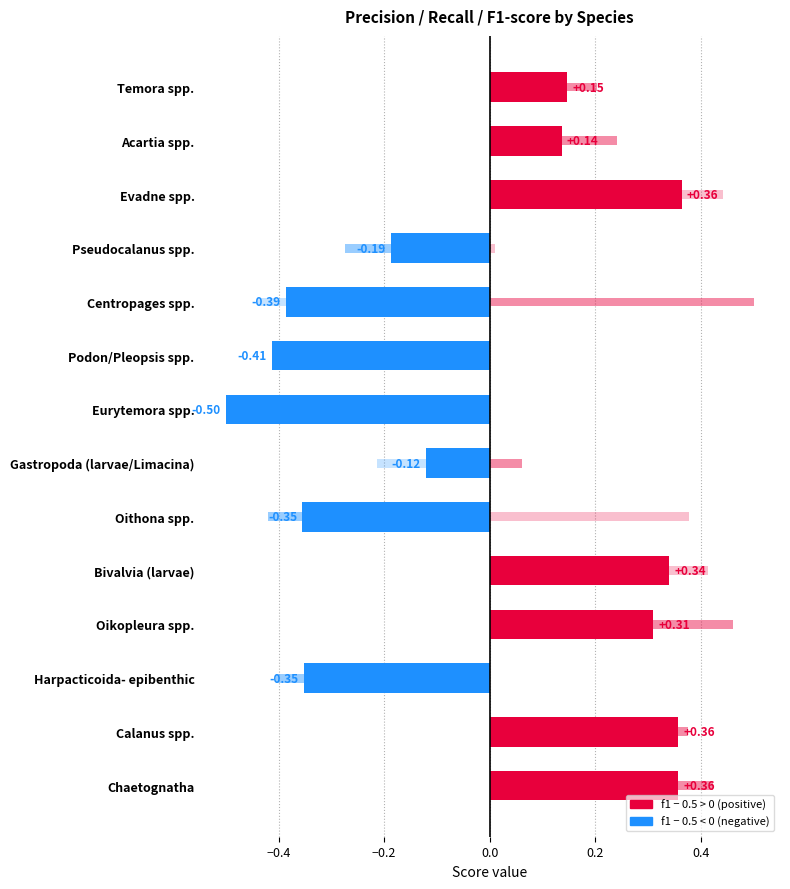

What is the difference between the f1-score values at Podon/Pleopsis spp. and Oikopleura spp.?

0.7